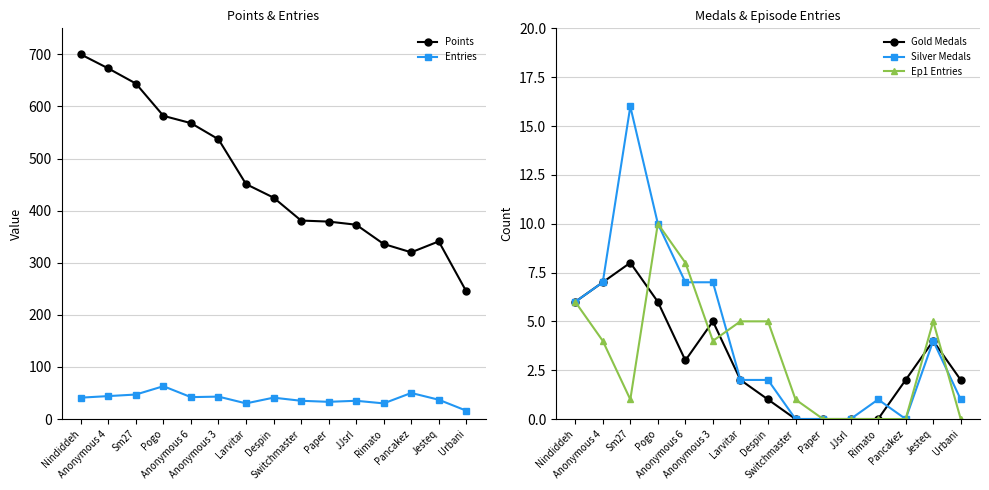

Is it true that Silver Medals equals 0 at Rimato?

False